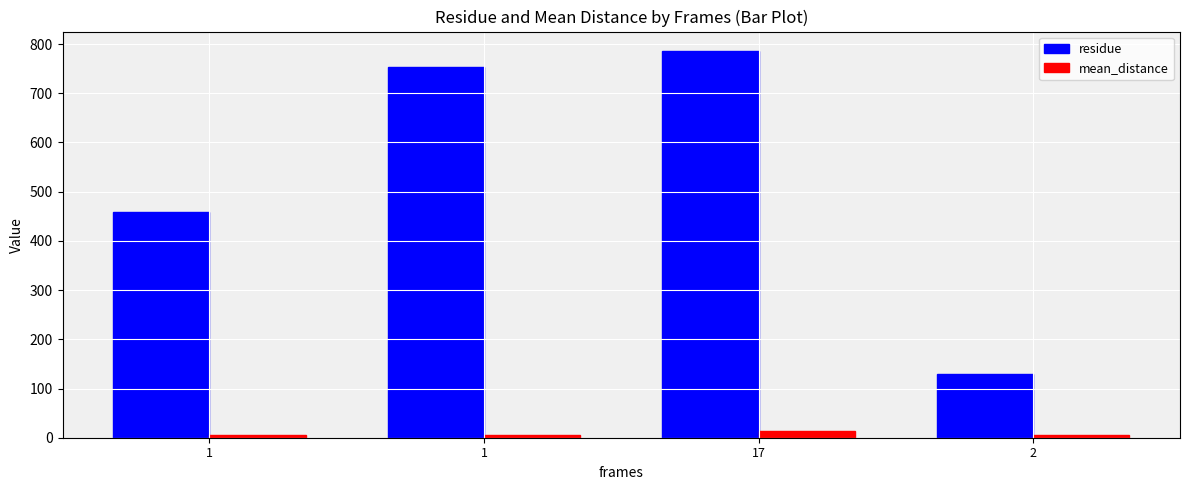

What are all the series names shown in the legend?

residue, mean_distance